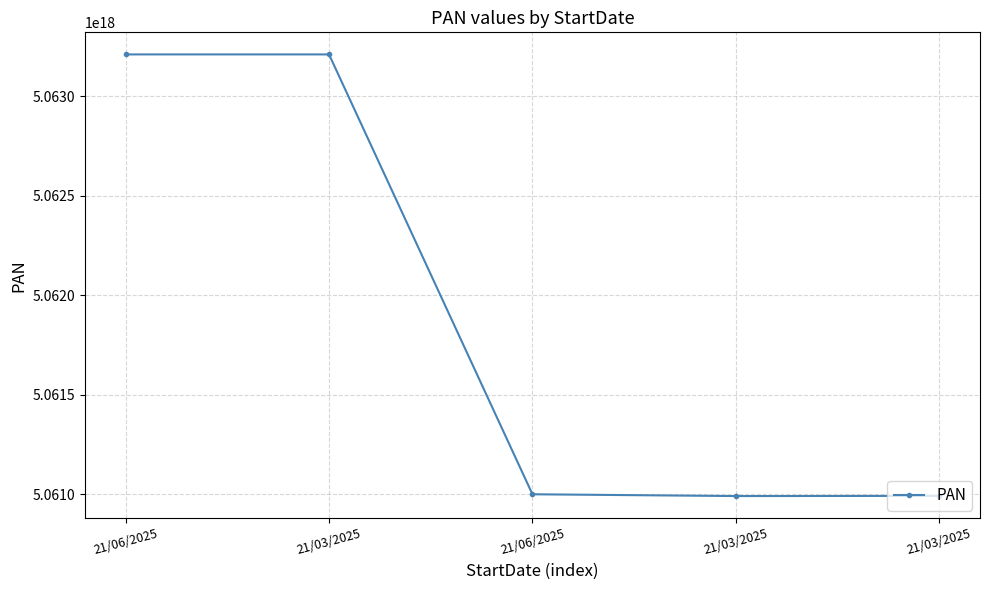

Does the chart have visible grid lines?

Yes